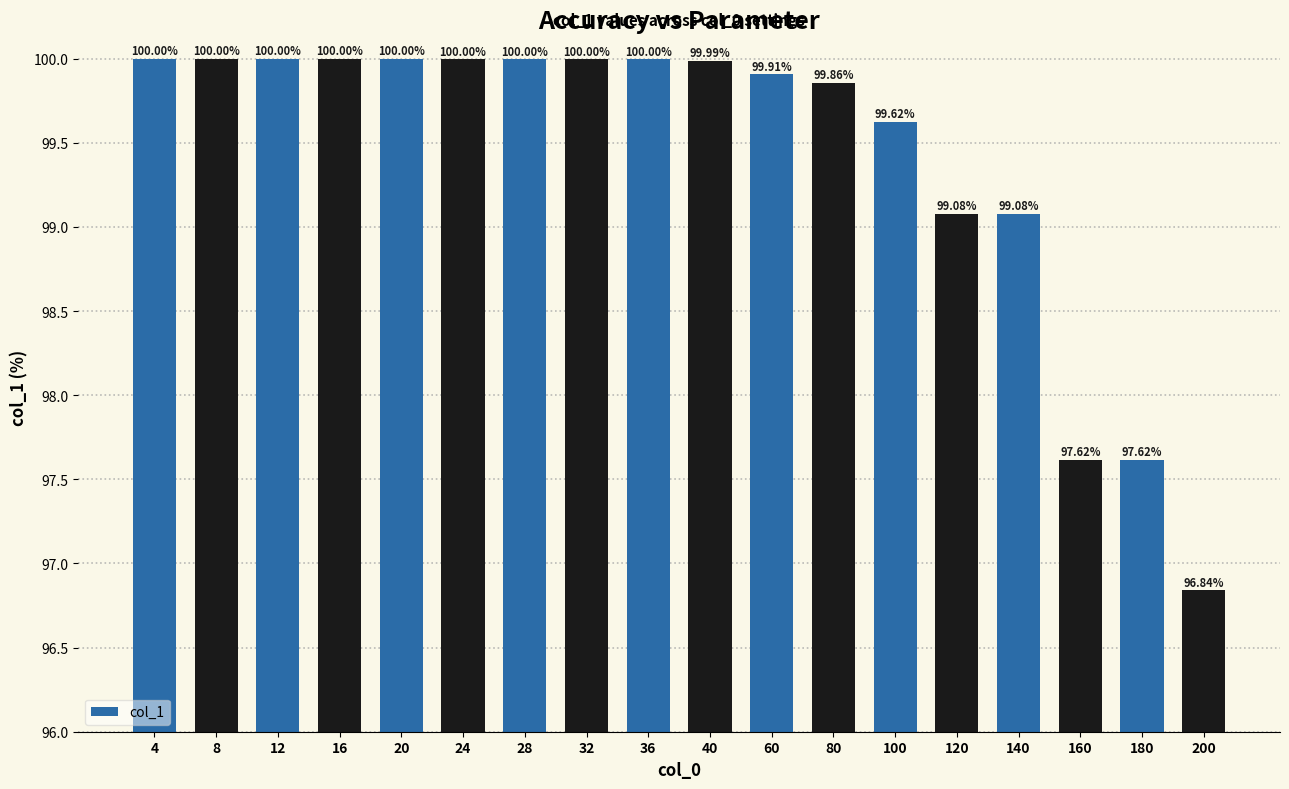

What is the value of the 9th bar from the left?

100.0